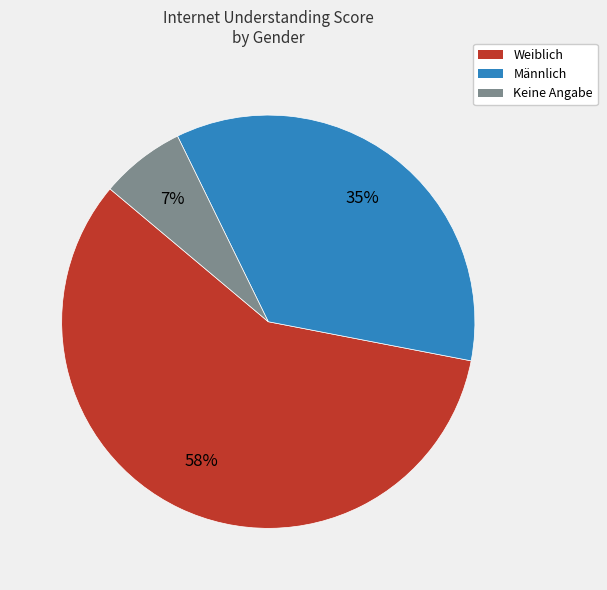

Is it true that Männlich is 35% of the pie?

True